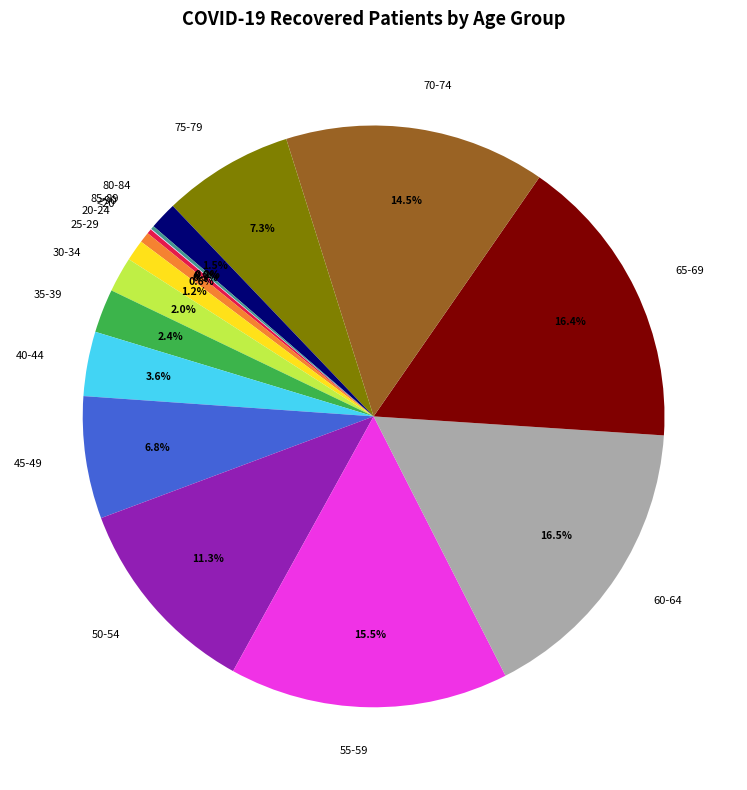

What percentage is NOT represented by 70-74?

85.5%